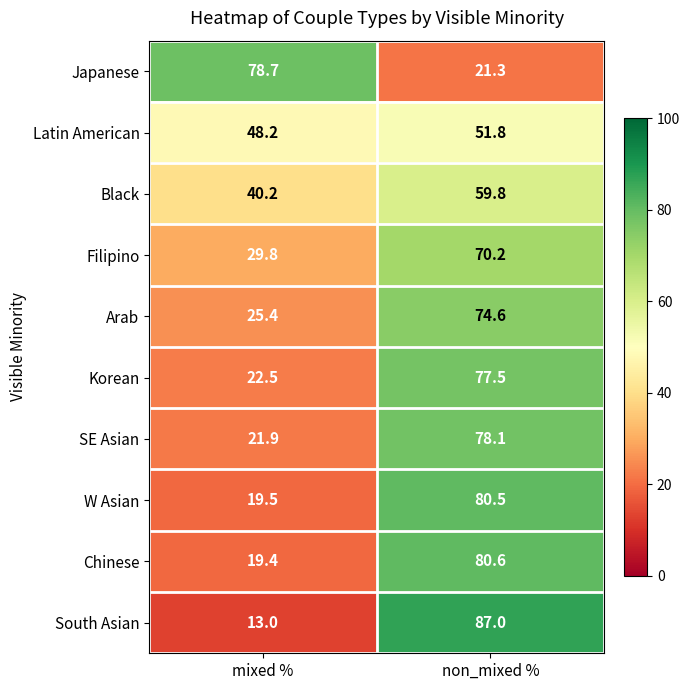

Which series changed the most between mixed % and non_mixed %?

South Asian